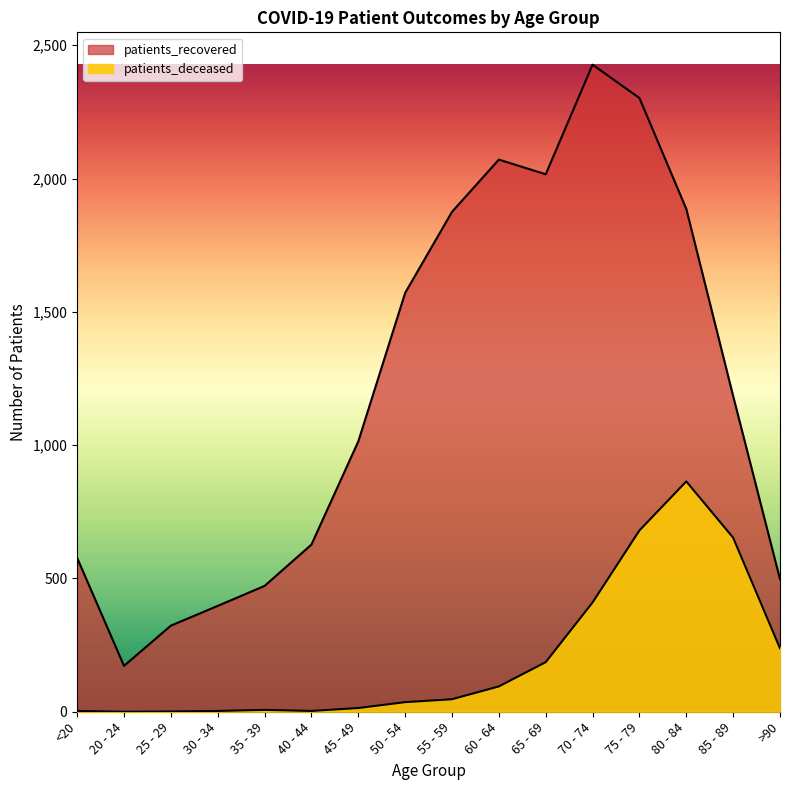

How many values in the patients_recovered series are below 1184?

8